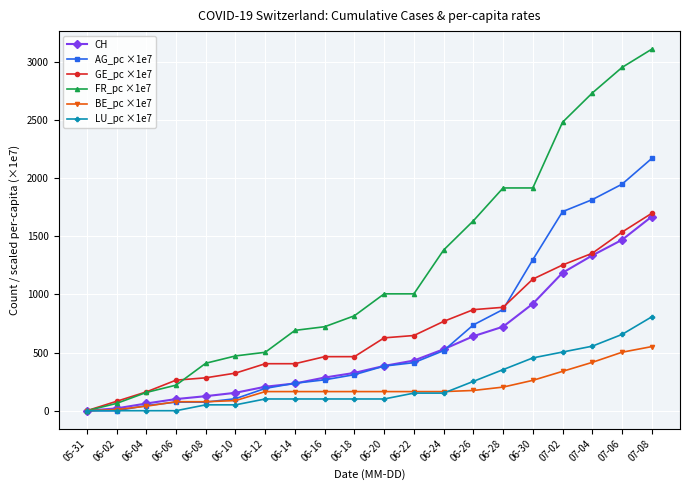

What is the label of the 20th point from the left?

07-08